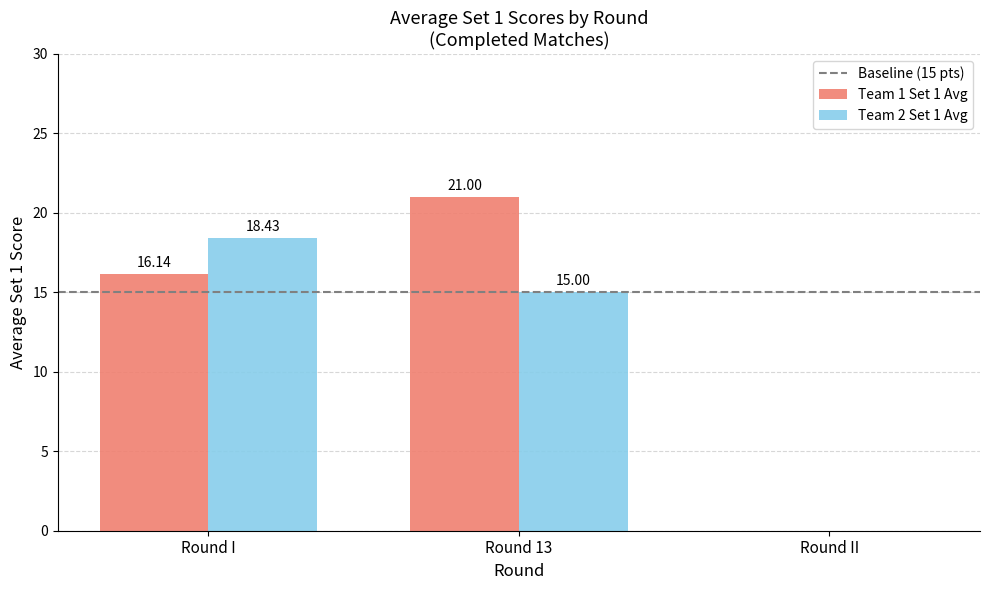

What is the sum of the Team 1 Set 1 Avg values at Round II and Round I?

16.1